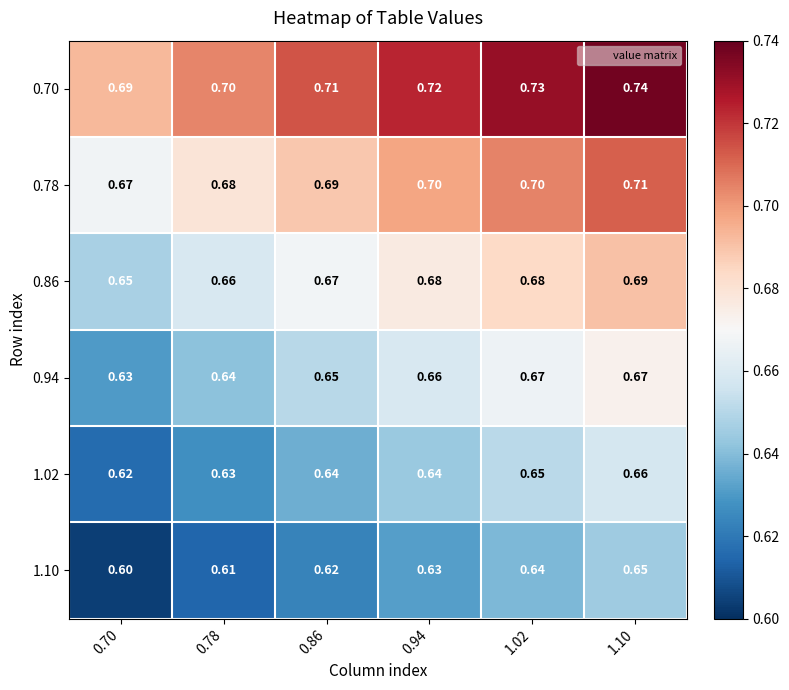

What is the total value across all series at 0.70?

3.9